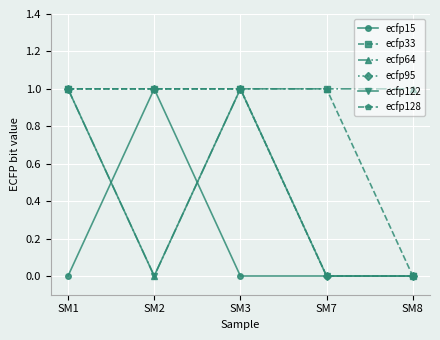

Does the chart have visible grid lines?

Yes